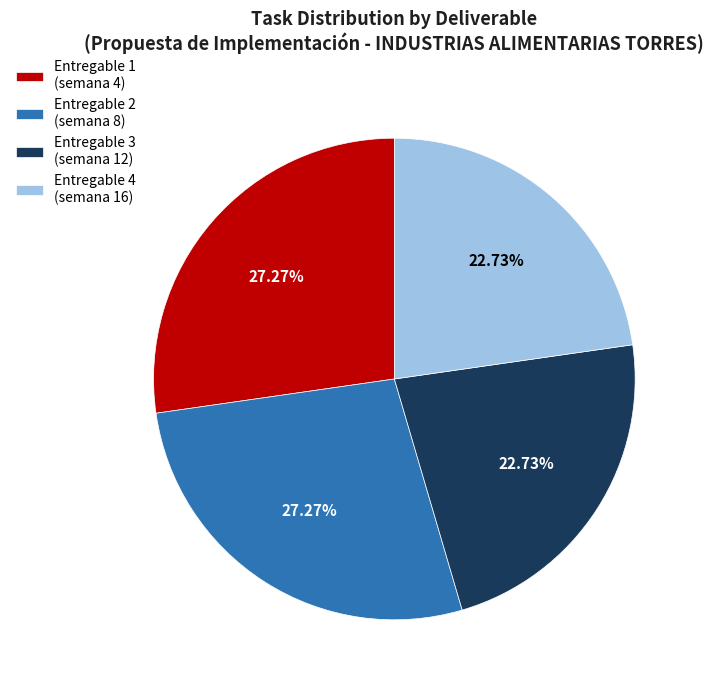

Between Entregable 1 (semana 4) and Entregable 3 (semana 12), which is larger?

Entregable 1 (semana 4)